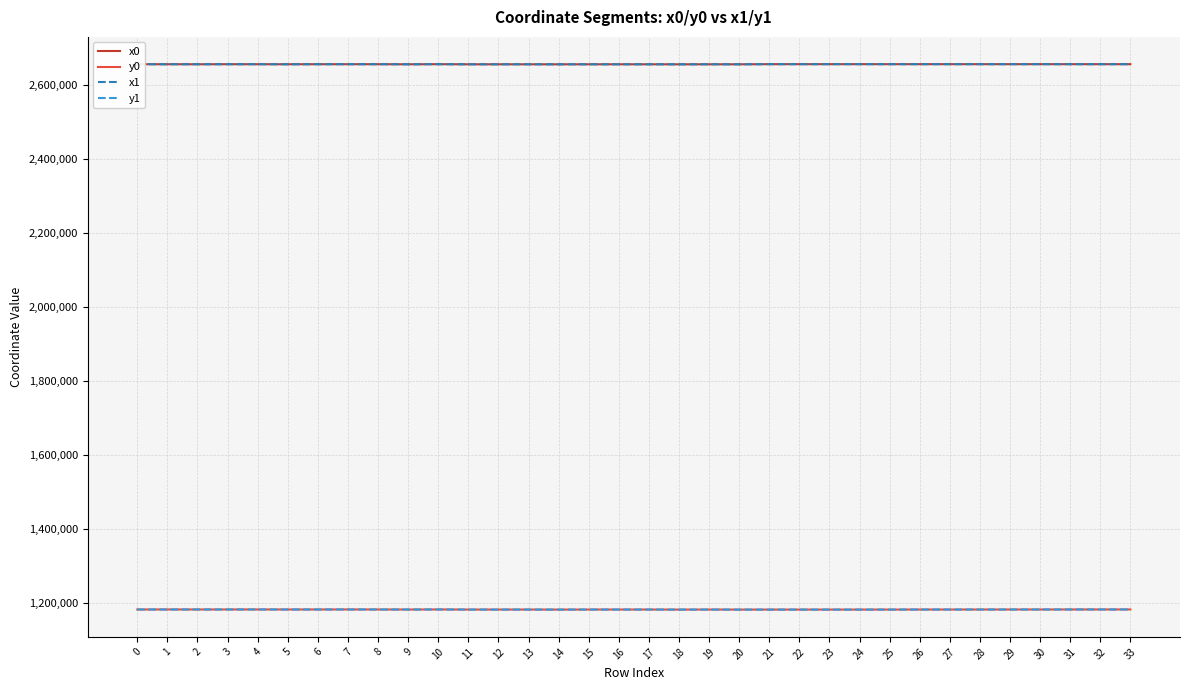

The value of y0 at 31 is 1859496.0. True or false?

False